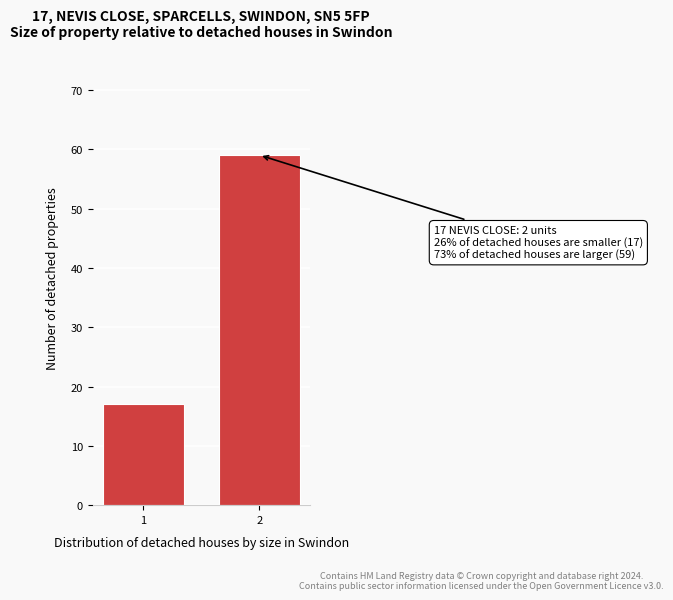

Reading left to right, what are all the values shown in this chart?

1=17	2=59